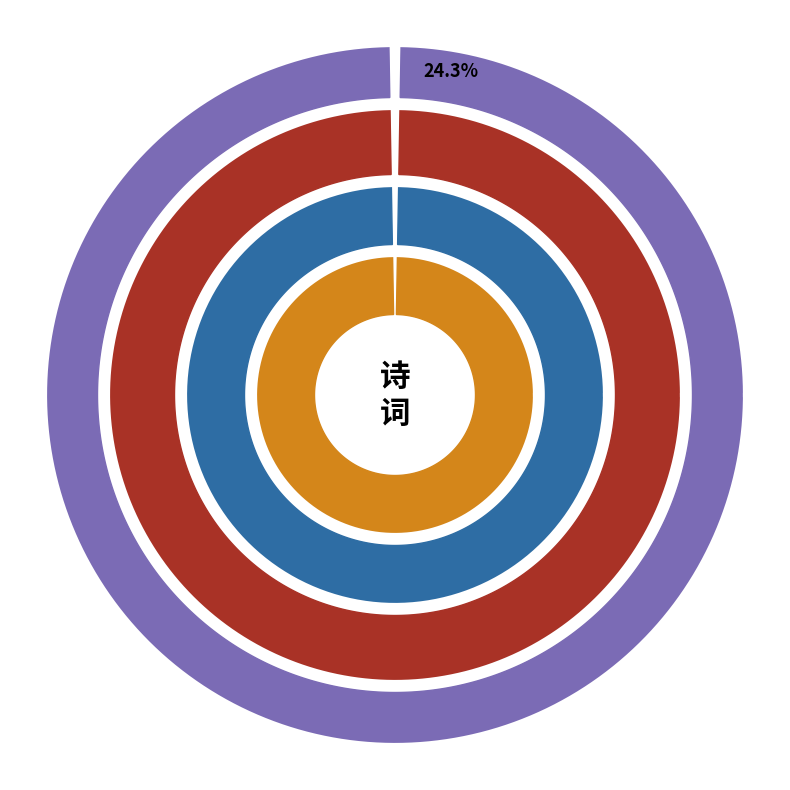

Approximately how many times larger is the value at 忆江南 壬戌双十节，承荔侄女以小册索书，填此令予之。 compared to 辛巳夏四月行西山欲赋未能也得曹泸南壬午冬留题上清诗因次韵 其三?

0.5